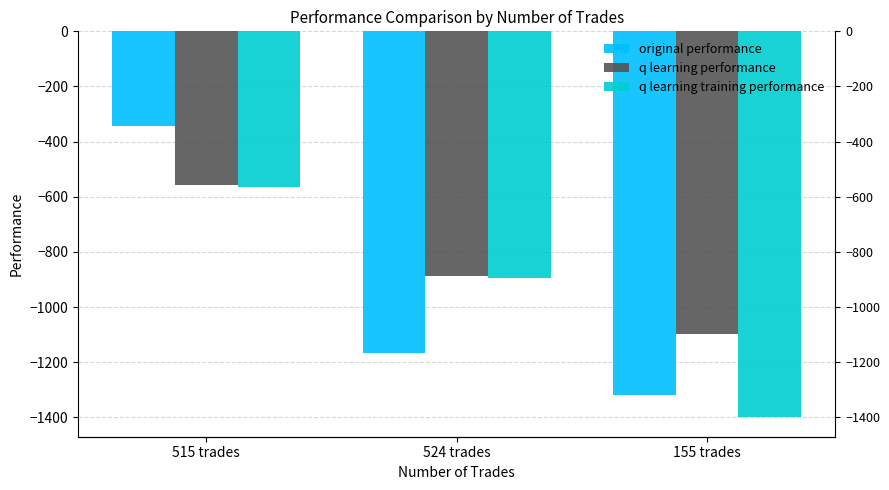

Is it true that original performance equals -484.5 at 515 trades?

False